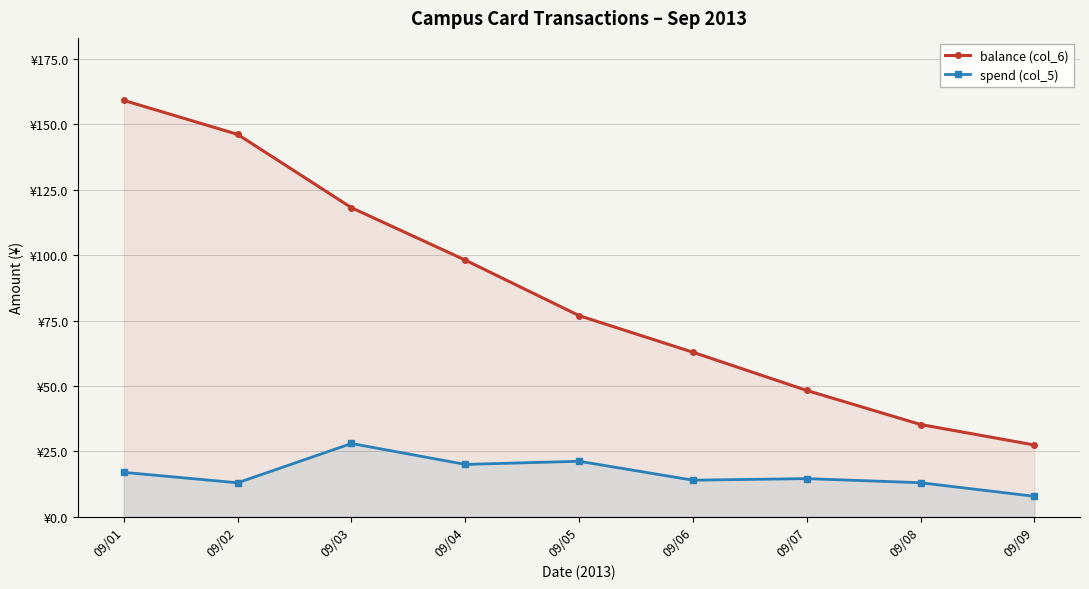

At which label does balance (col_6) reach its minimum?

09/09